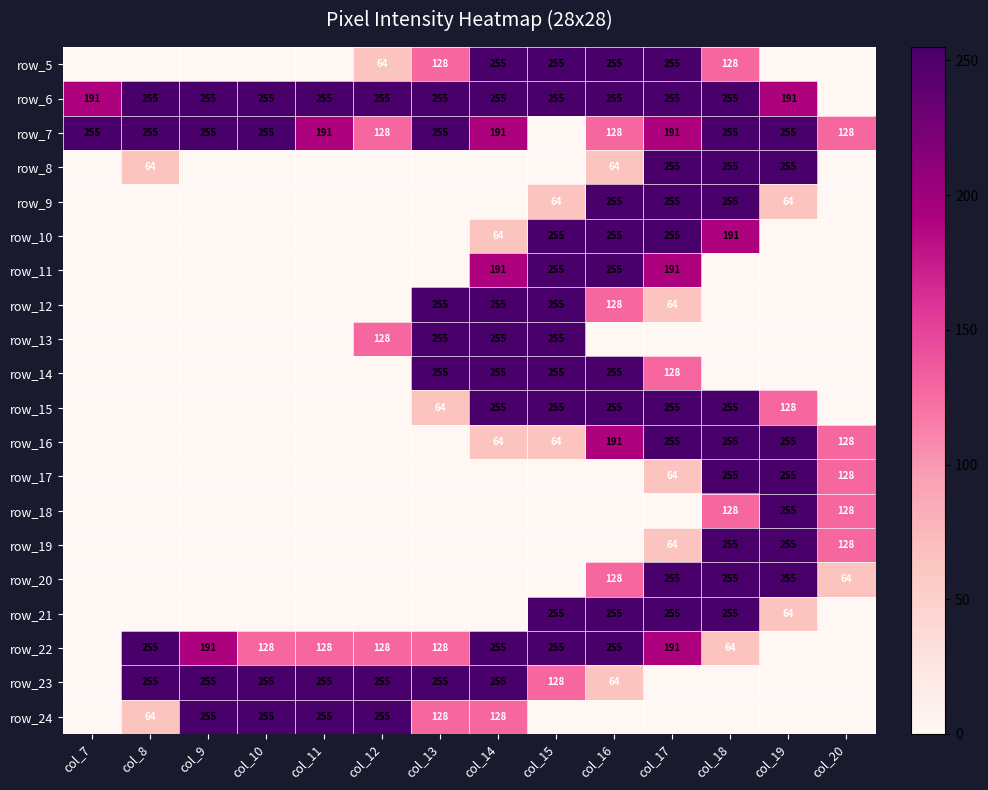

What is the difference between the highest and lowest values at col_14?

255